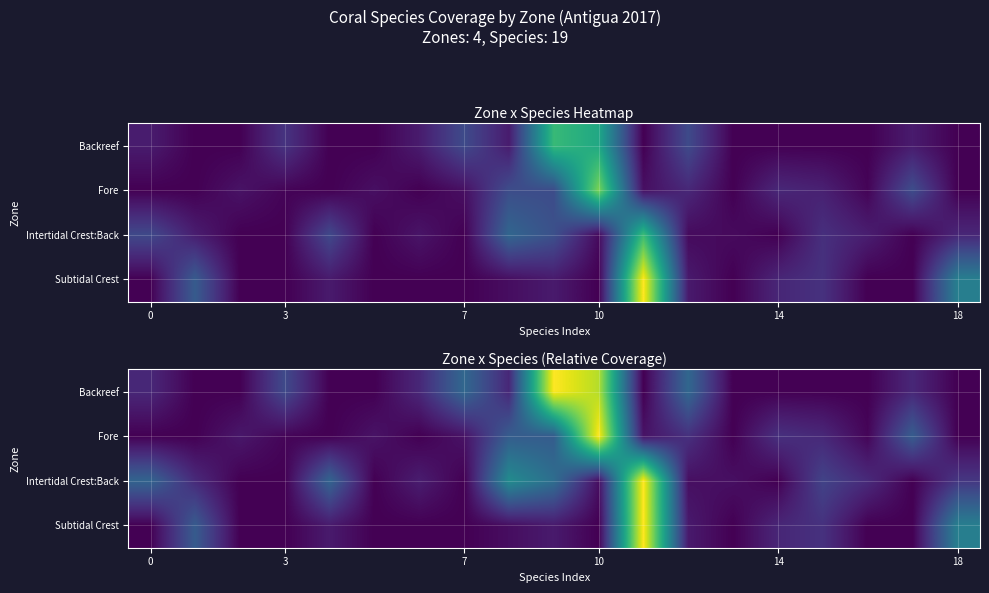

What is the maximum value for Intertidal Crest:Back?

43.1